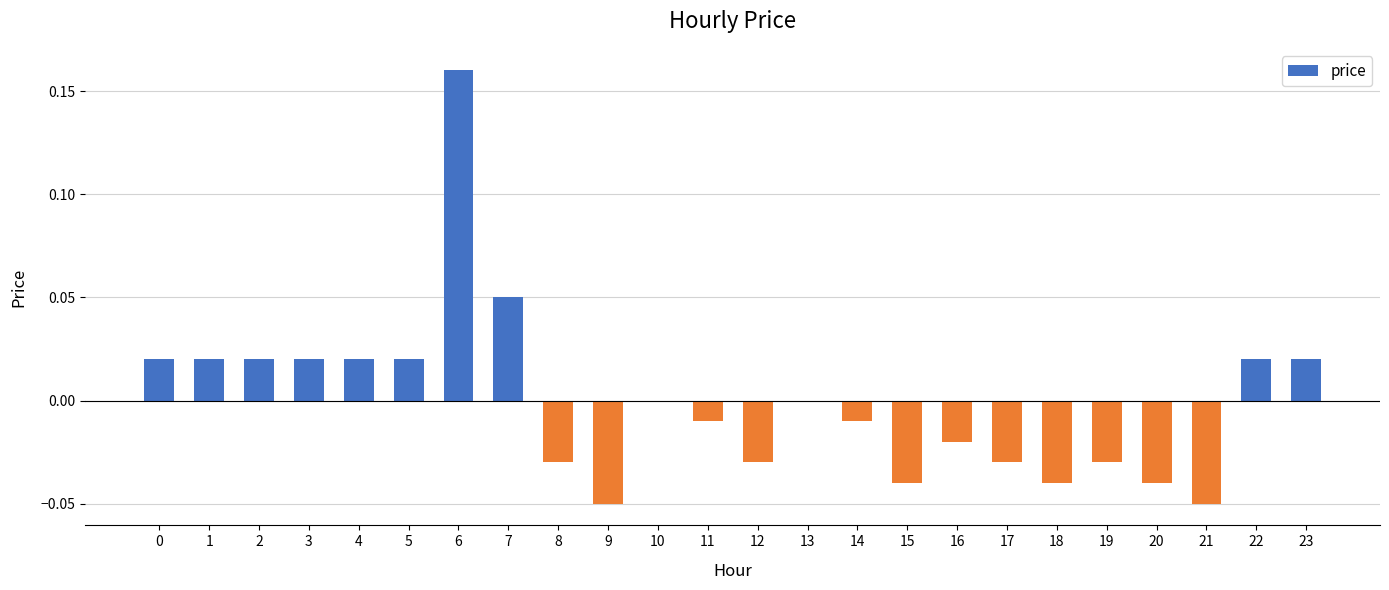

What is the change in value from 21 to 23?

+0.1